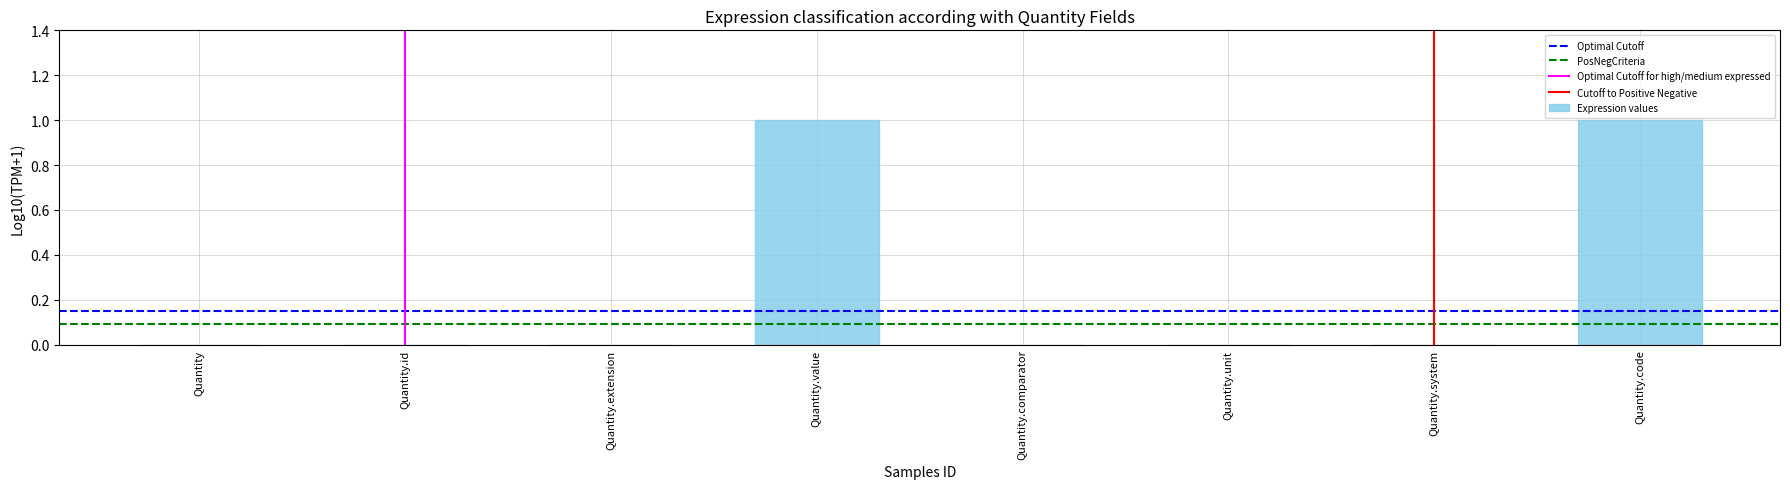

Is it true that the value at Quantity.code is 1?

True